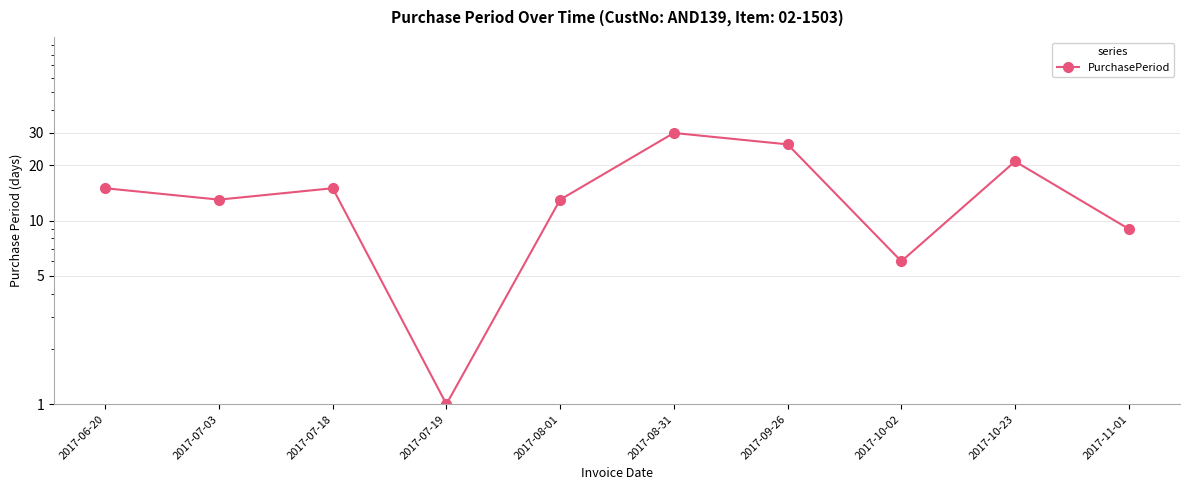

What is the label of the 8th point from the left?

2017-10-02